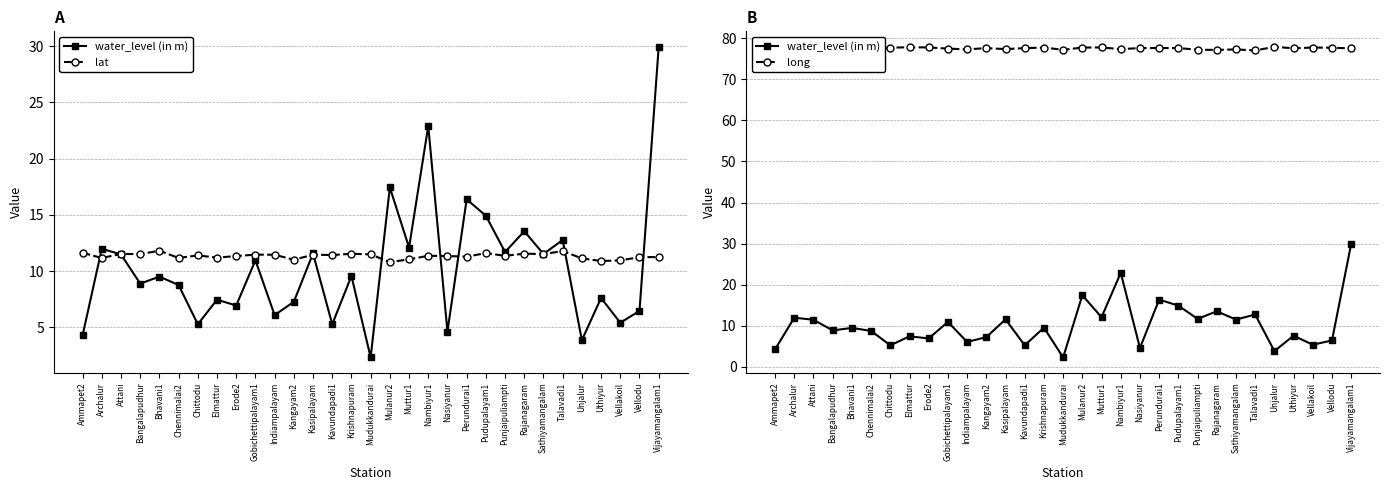

What is the approximate value of long at Rajanagaram?

77.1